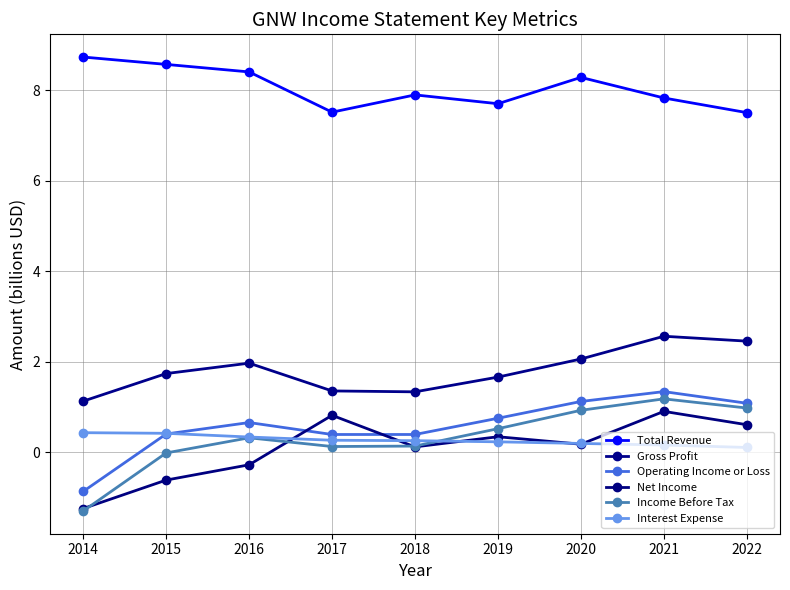

Is this an area chart (filled region under the line)?

No